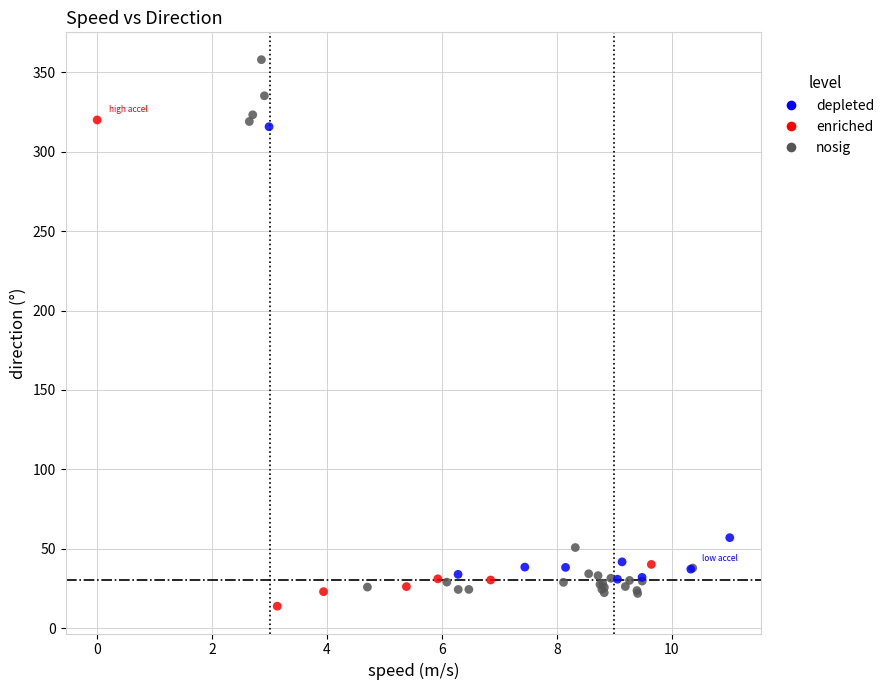

Which series reaches the maximum Y coordinate?

nosig